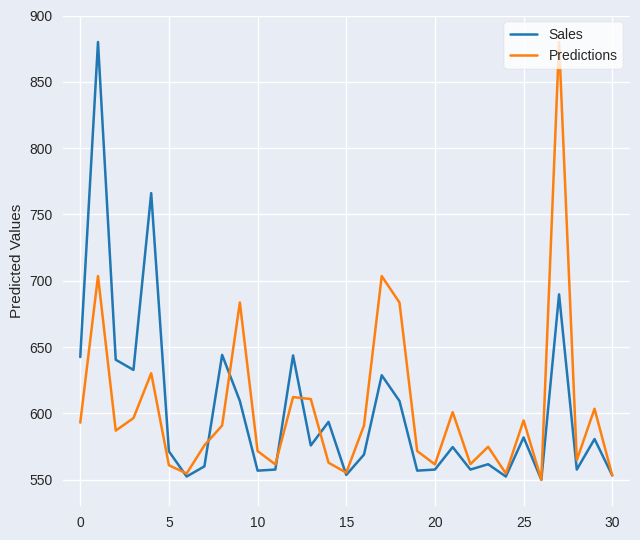

What is the maximum value for Predictions?

880.0